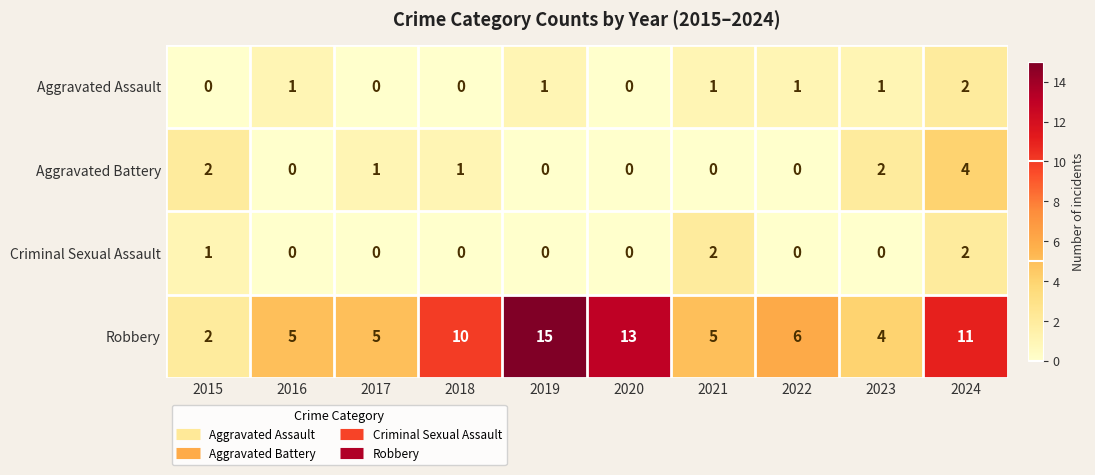

Between 2015 and 2019, which series saw the biggest shift?

Robbery